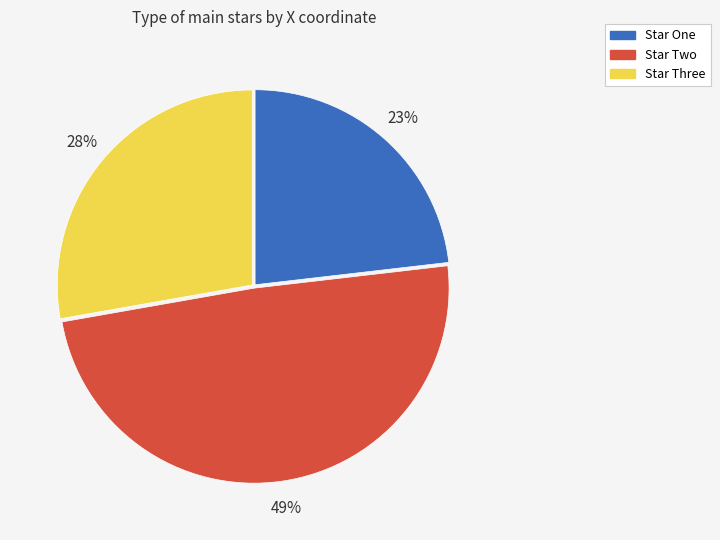

Approximately how many times larger is the value at Star Three compared to Star Two?

0.6